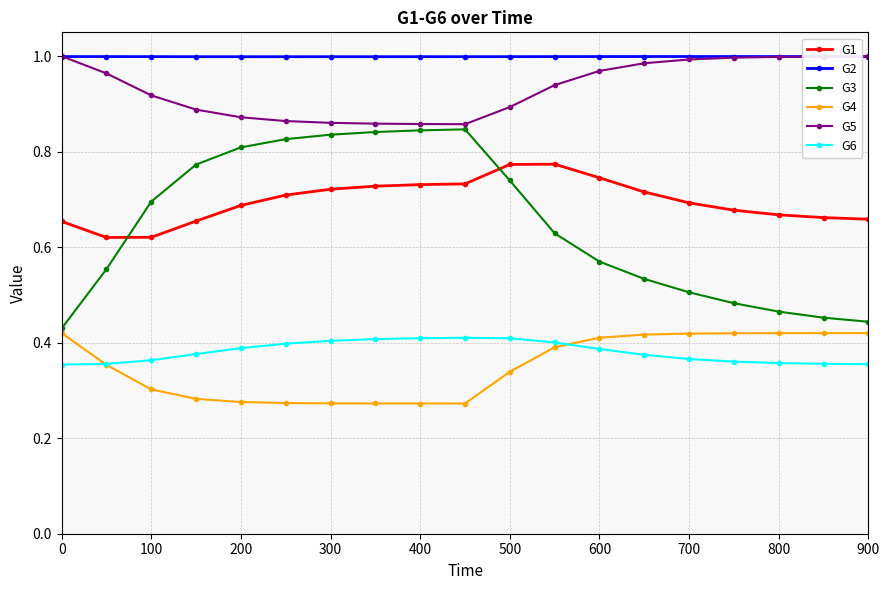

Which series has the largest range (max minus min)?

G3